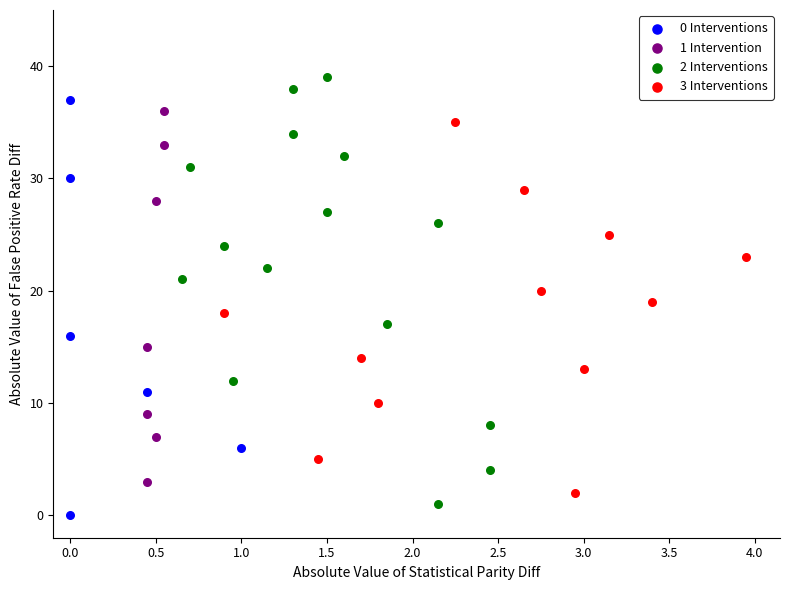

What are all the series names shown in the legend?

0 Interventions, 1 Intervention, 2 Interventions, 3 Interventions